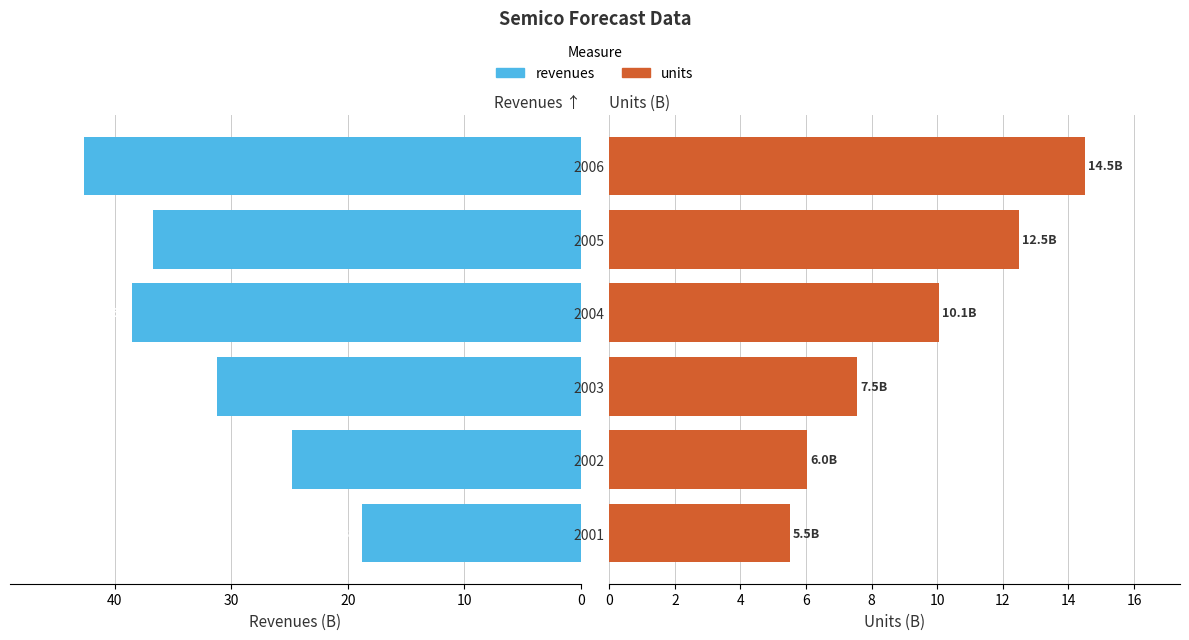

How many bars are there in each group?

2